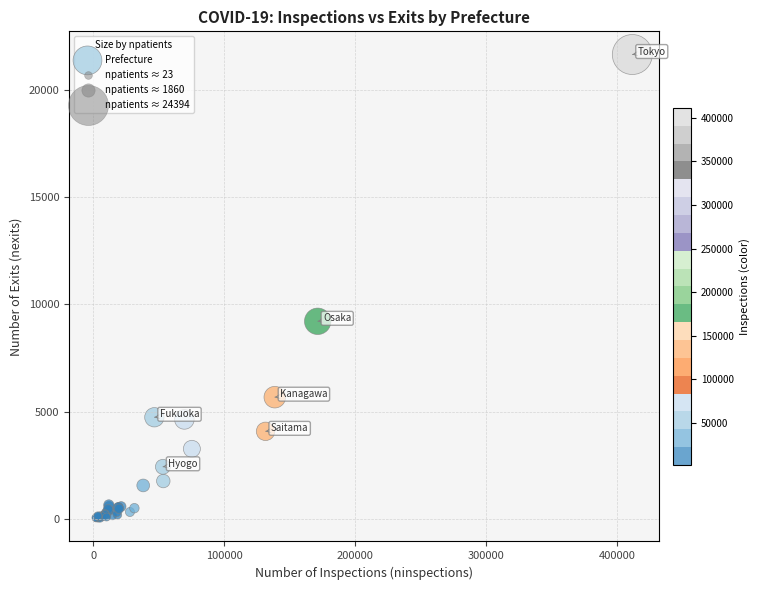

What Y value in the scatter plot is closest to 10838?

9210